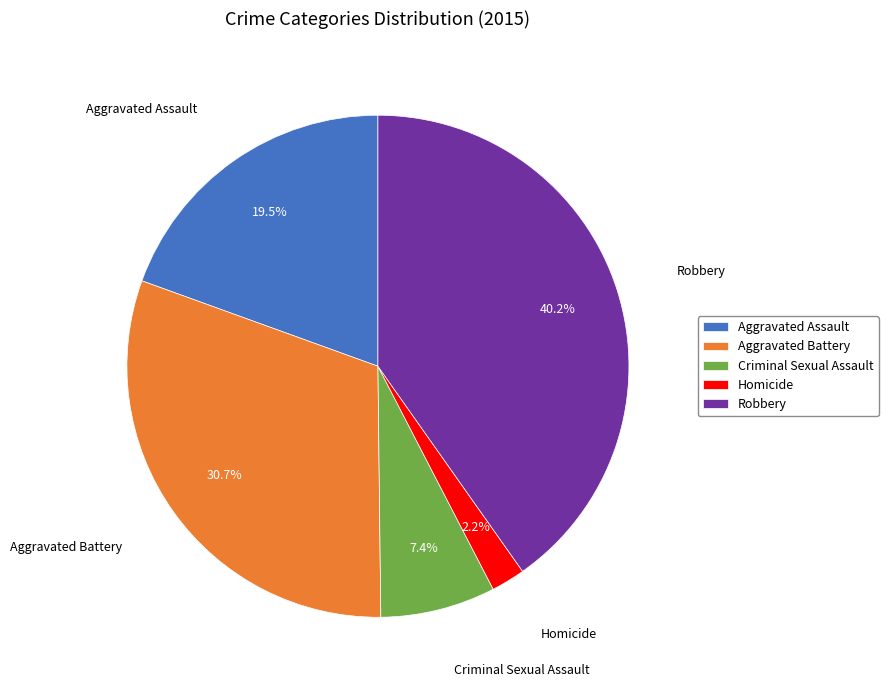

Which category has the smallest portion of the pie?

Homicide